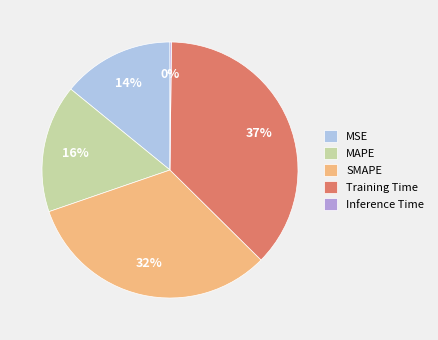

Combined, do MAPE and Training Time account for over 50%?

Yes